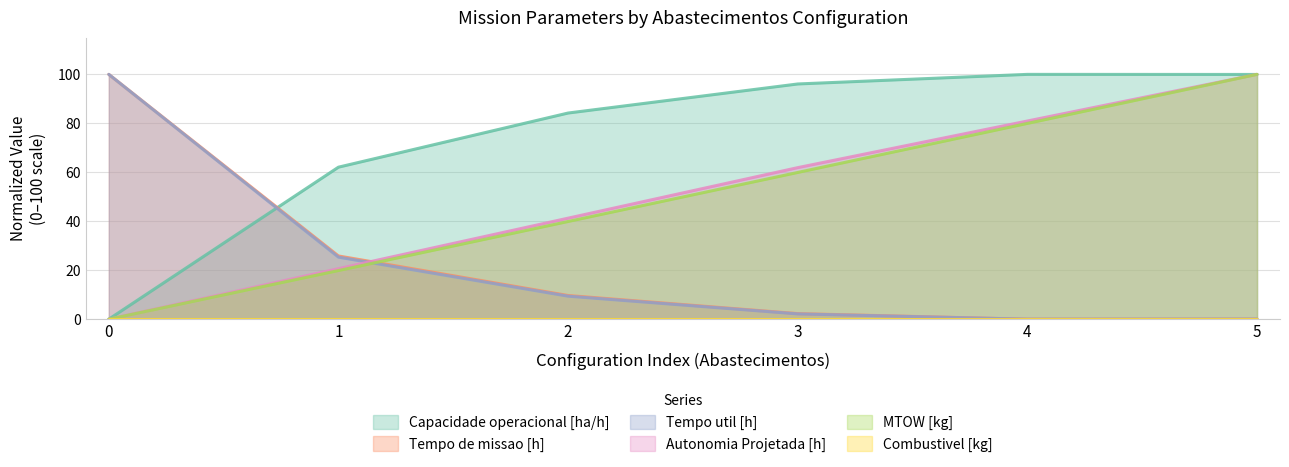

What value does the Tempo util [h] series have at 3?

2.2